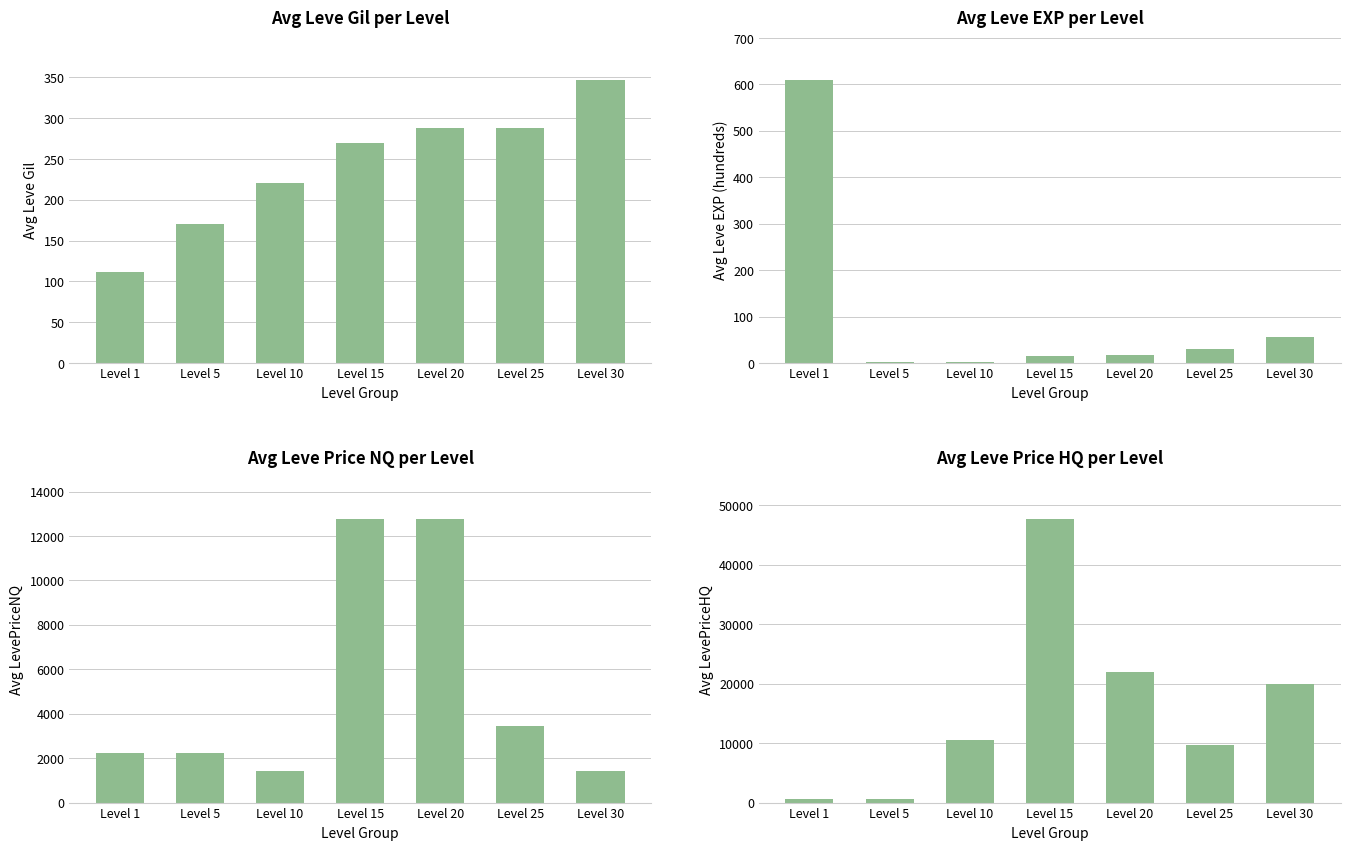

What is the sum of the Avg Leve EXP (hundreds) values at Level 1 and Level 5?

613